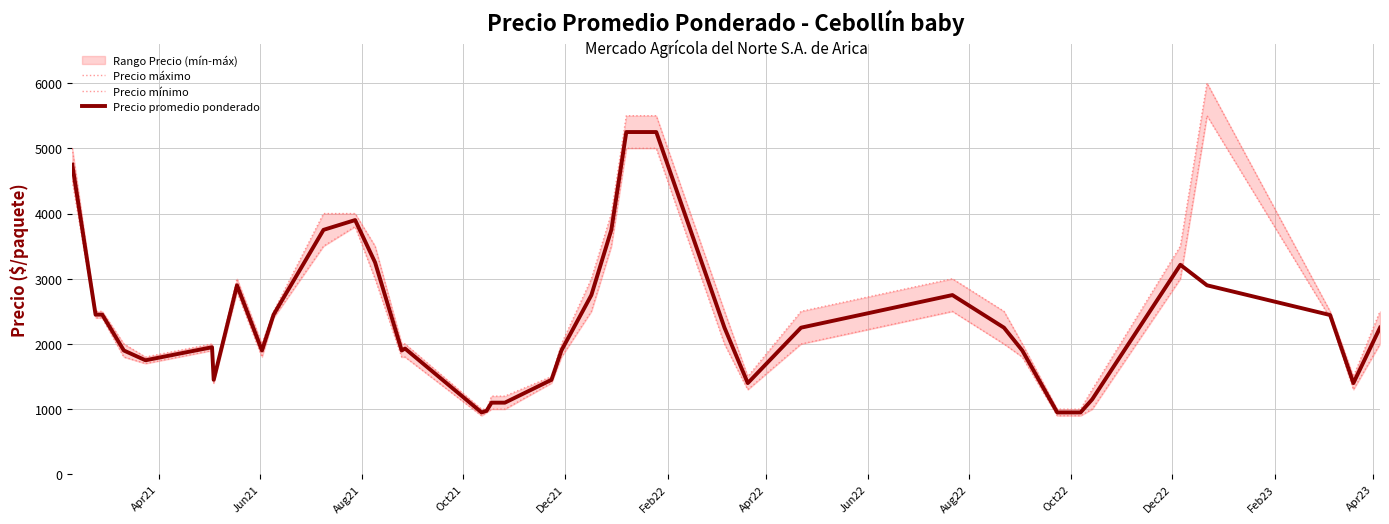

Reading left to right, what are all the values shown in this chart?

Precio máximo: 5000	2500	2500	2000	1800	2000	1500	3000	2000	2500	4000	4000	3500	2000	2000	1000	1000	1200	1200	1500	2000	3000	4000	5500	5500	5500	2500	1500	2500	3000	2500	2000	1000	1000	1300	3500	6000	2500	1500	2500
Precio mínimo: 4500	2400	2400	1800	1700	1900	1400	2800	1800	2400	3500	3800	3000	1800	1800	900	950	1000	1000	1400	1800	2500	3500	5000	5000	5000	2000	1300	2000	2500	2000	1800	900	900	1000	3000	5500	2400	1300	2000
Precio promedio ponderado: 4750	2450	2450	1900	1750	1950	1450	2900	1900	2450	3750	3900	3250	1900	1930	950	975	1100	1100	1450	1900	2750	3750	5250	5250	5250	2250	1400	2250	2750	2250	1900	950	950	1150	3214	2900	2444	1400	2250